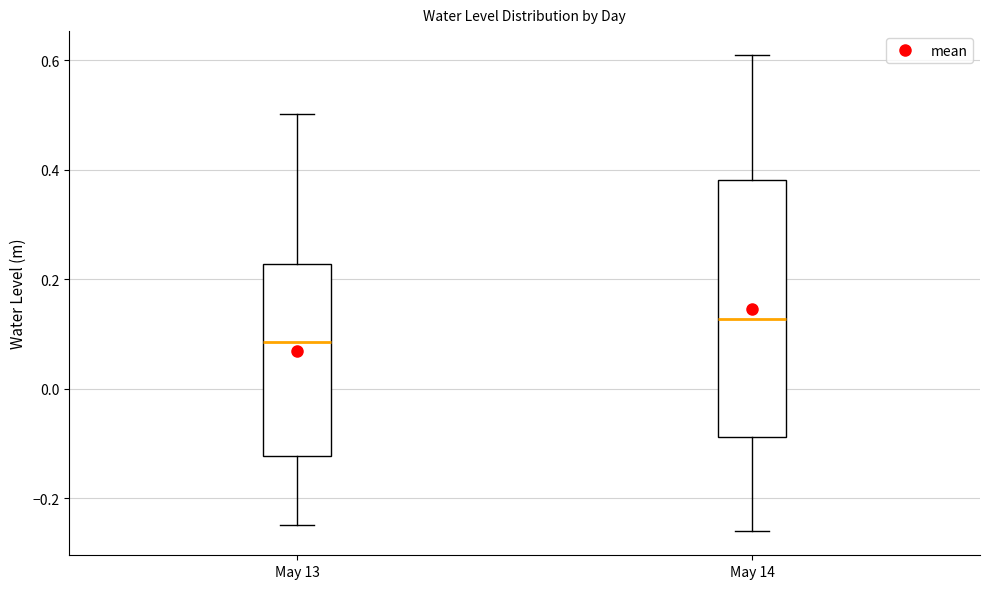

Reading left to right, transcribe this box plot: for each box, give where its median line is, the range the box spans, and where its two whiskers end, as read against the y-axis. The values are not printed on the chart, so give them approximately, as read against the axis.

May 13: median 0.08, box -0.12 to 0.22, whiskers -0.24 to 0.50
May 14: median 0.12, box -0.08 to 0.38, whiskers -0.26 to 0.62